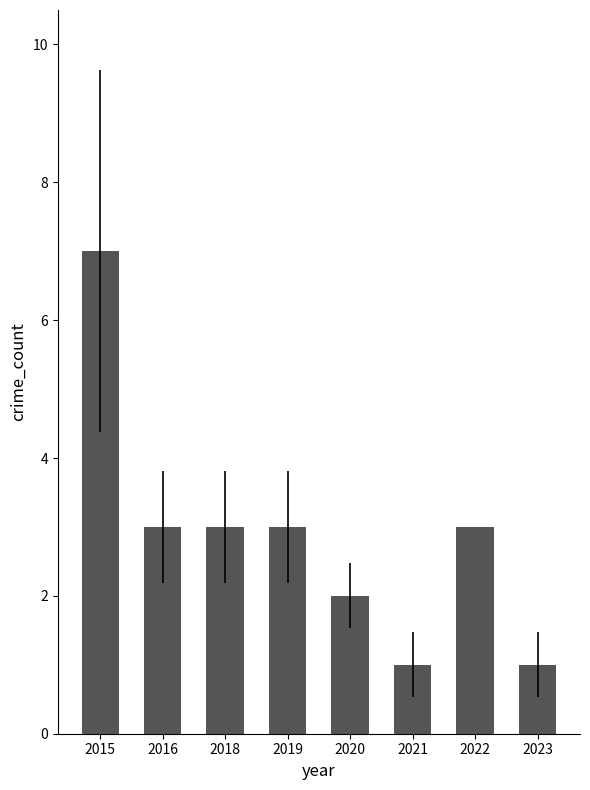

Where does the data first go above 3?

2015